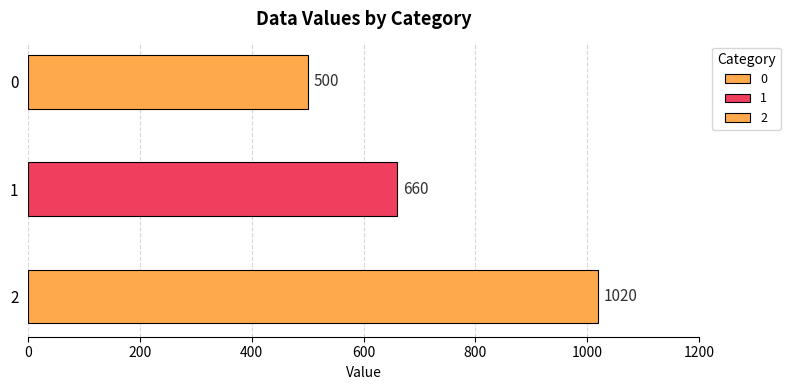

Are the bars horizontal?

Yes